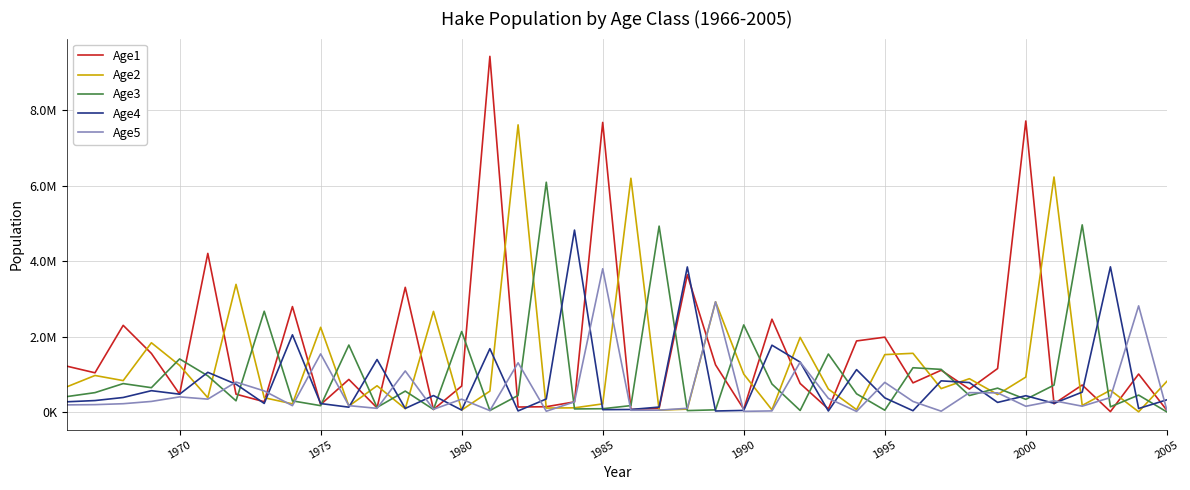

After their last crossing, which series has the higher values: Age1 or Age2?

Age2